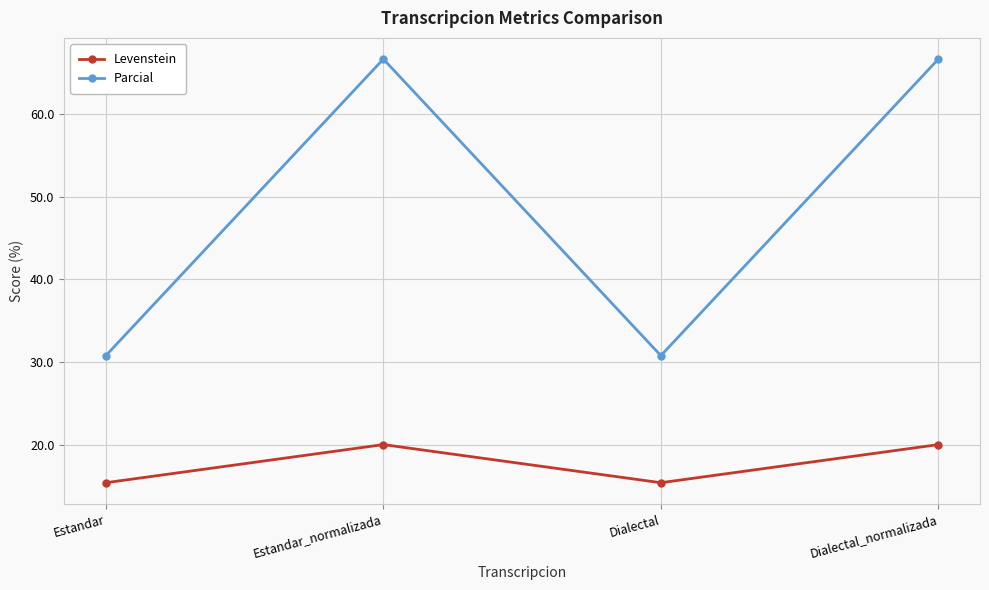

What is the maximum value for Levenstein?

20.0